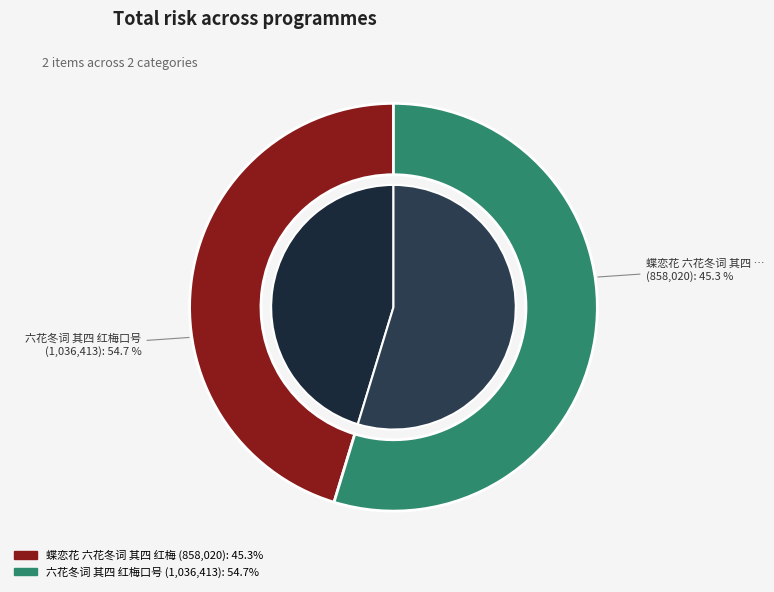

To the nearest percent, what is the combined percentage of 六花冬词 其四 红梅口号 and 蝶恋花 六花冬词 其四 红梅?

100%